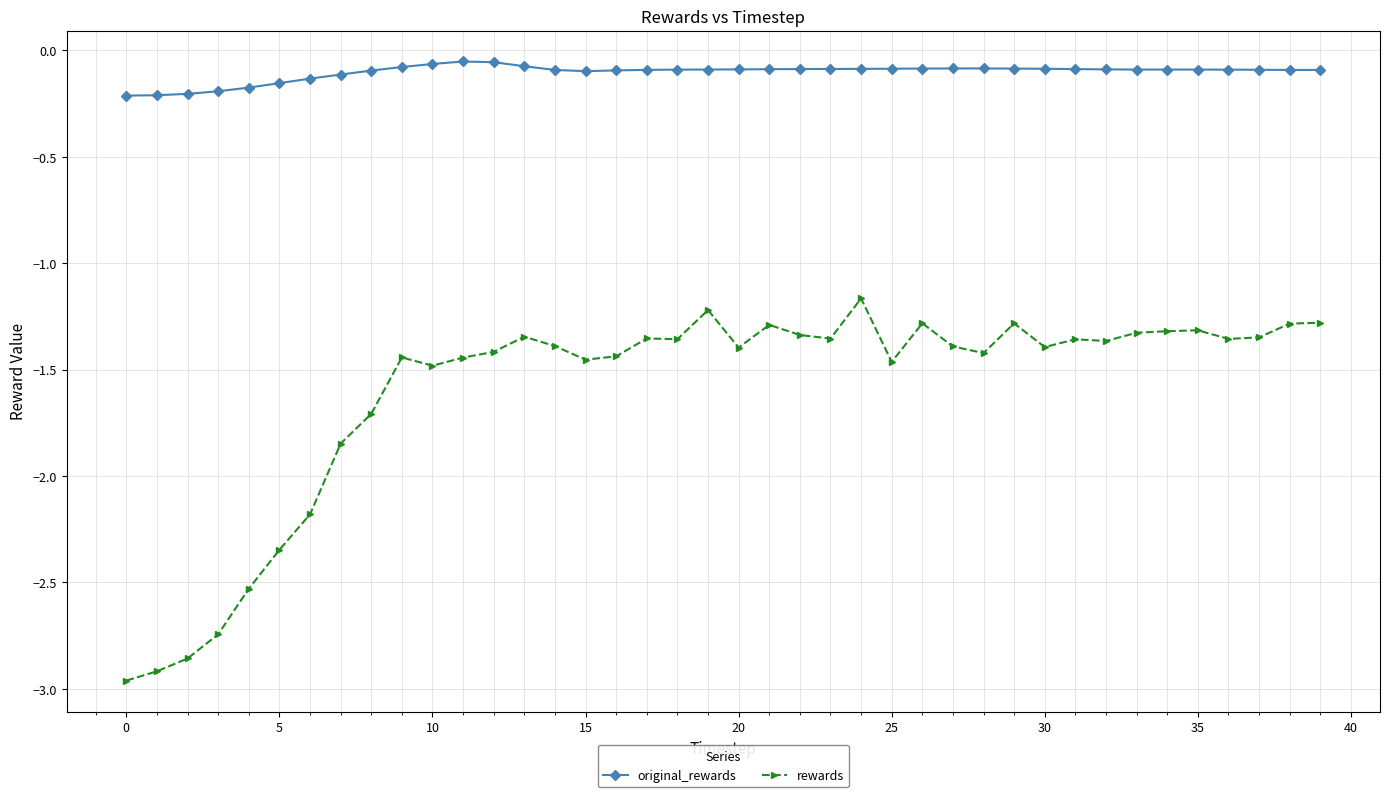

Rank the series by their maximum value, from highest to lowest.

original_rewards, rewards